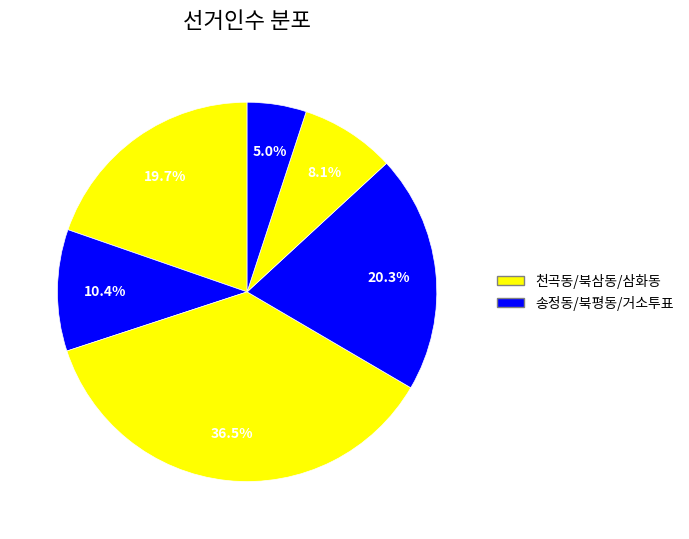

Count the number of slices in the pie.

6